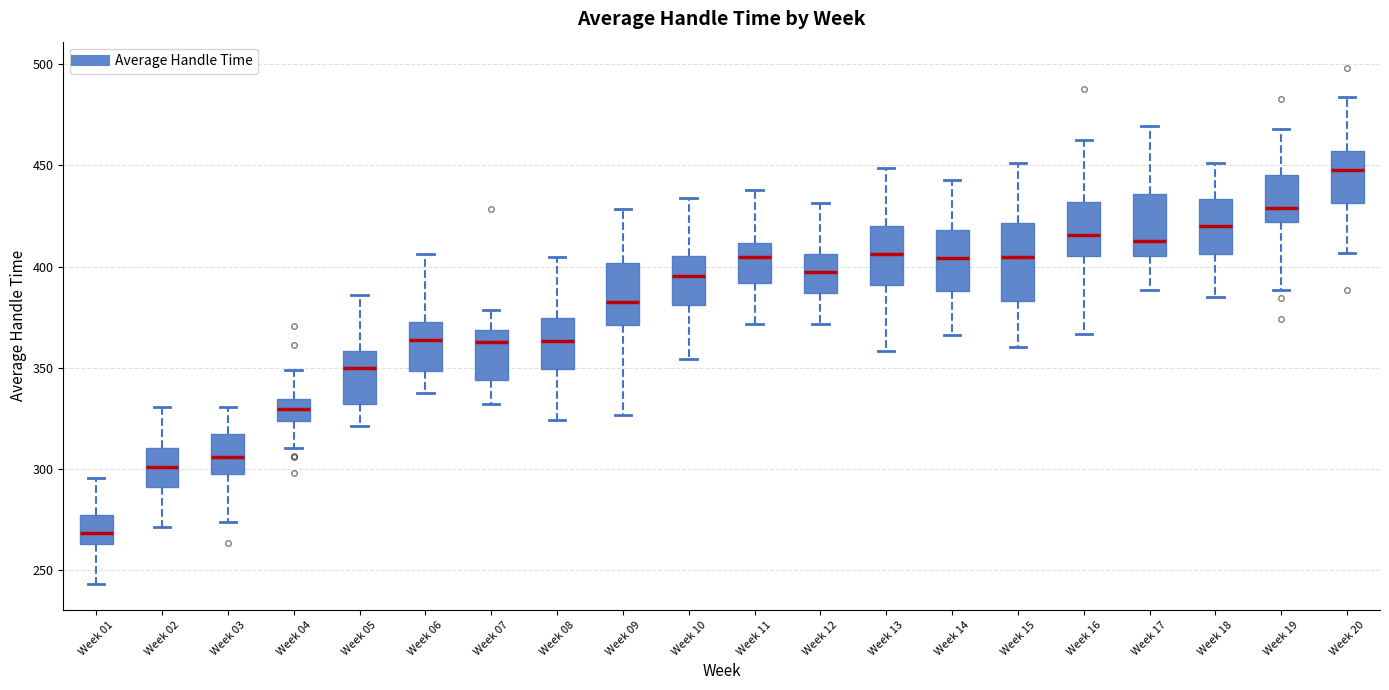

Reading left to right, read every box against the y-axis: the position of its median line, the range the box covers, and the ends of its whiskers. The values are not printed on the chart, so give them approximately, as read against the axis.

Week 01: median 270, box 265 to 275, whiskers 245 to 295
Week 02: median 300, box 290 to 310, whiskers 270 to 330
Week 03: median 305, box 295 to 315, whiskers 275 to 330
Week 04: median 330, box 325 to 335, whiskers 310 to 350
Week 05: median 350, box 330 to 360, whiskers 320 to 385
Week 06: median 365, box 350 to 375, whiskers 340 to 405
Week 07: median 365, box 345 to 370, whiskers 330 to 380
Week 08: median 365, box 350 to 375, whiskers 325 to 405
Week 09: median 385, box 370 to 400, whiskers 325 to 430
Week 10: median 395, box 380 to 405, whiskers 355 to 435
Week 11: median 405, box 390 to 410, whiskers 370 to 440
Week 12: median 395, box 385 to 405, whiskers 370 to 430
Week 13: median 405, box 390 to 420, whiskers 360 to 450
Week 14: median 405, box 390 to 420, whiskers 365 to 445
Week 15: median 405, box 385 to 420, whiskers 360 to 450
Week 16: median 415, box 405 to 430, whiskers 365 to 460
Week 17: median 415, box 405 to 435, whiskers 390 to 470
Week 18: median 420, box 405 to 435, whiskers 385 to 450
Week 19: median 430, box 420 to 445, whiskers 390 to 470
Week 20: median 450, box 430 to 455, whiskers 405 to 485